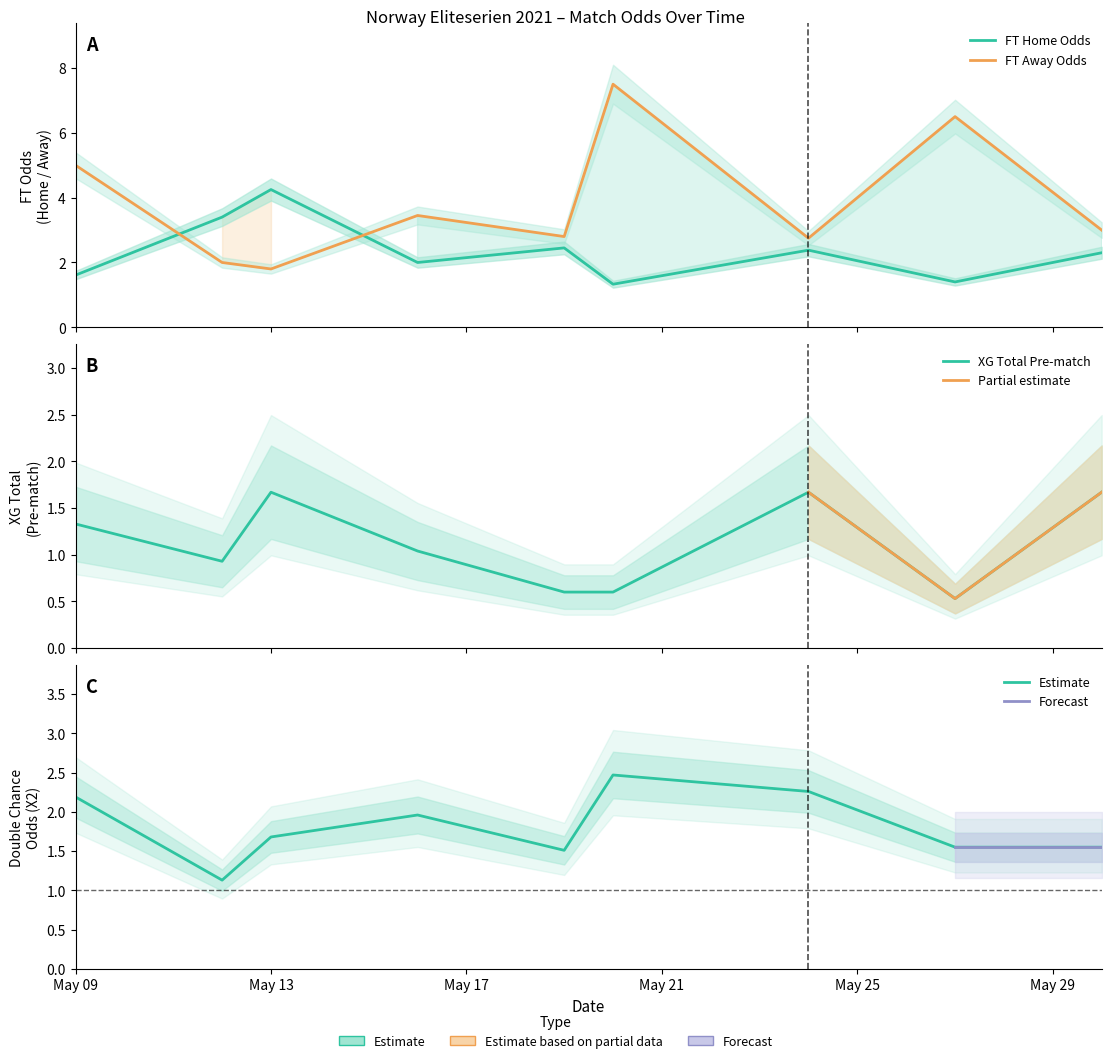

Between May 21 and May 25, which is larger?

May 25